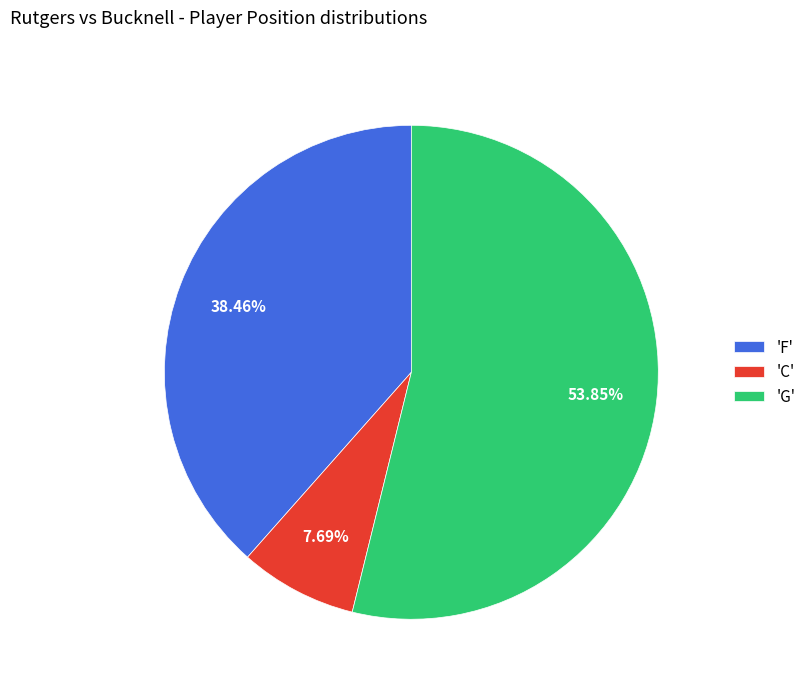

Approximately how many times larger is the value at 'G' compared to 'F'?

1.4